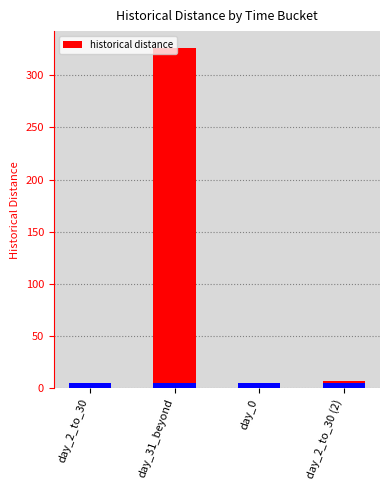

What position from the left is day_2_to_30?

1